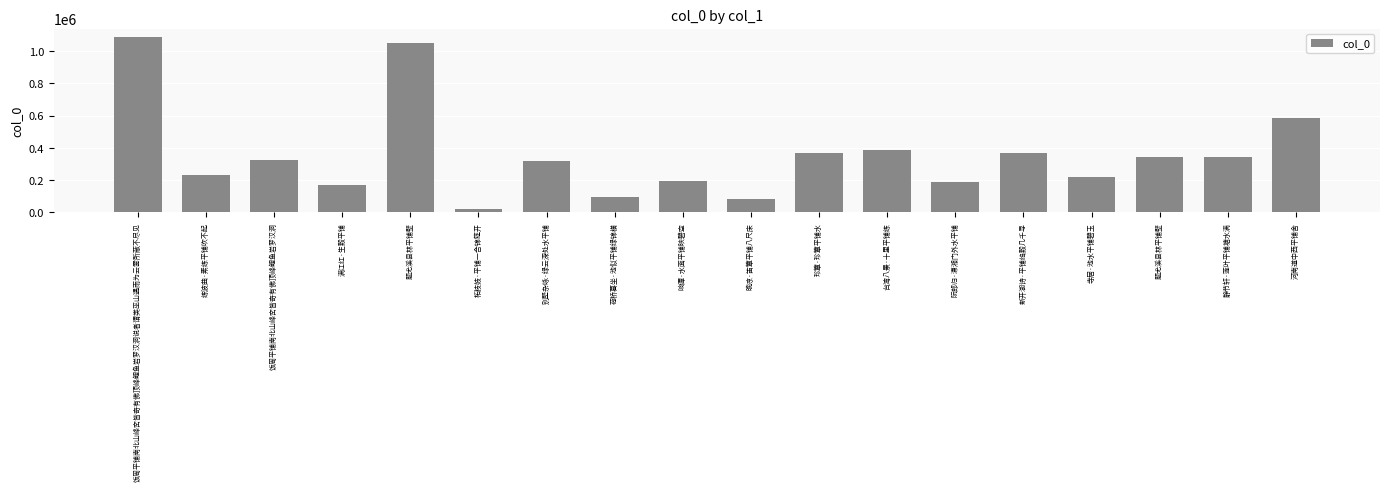

Reading left to right, transcribe all the data shown in this chart.

饭周平铺南北山峰峦皆奇有佛顶峰鲤鱼岩罗汉洞说者谓类巫山遇雨为云雾所蔽不尽见=1085632	练波曲·素练平铺吹不起=232647	饭周平铺南北山峰峦皆奇有佛顶峰鲤鱼岩罗汉洞=321717	满江红·生縠平铺=171061	题尤溪县林平铺壁=1049195	柘枝妓·平铺一合锦筵开=18634	别墅杂咏·绿云深处水平铺=317602	荷桥暮坐·池似平铺绿锦横=93195	响潭·水面平铺映碧空=194956	晚凉·笛簟平铺八尺床=82668	珍簟·珍簟平铺水=365377	台湾八景·十里平铺练=383476	阮郎归·潇湘门外水平铺=189640	新开湖诗·平铺绉縠几千寻=364889	寺居·池水平铺碧玉=219213	题尤溪县林平铺壁=343315	静节轩·莲叶平铺塘水满=345628	河南道中西平铺舍=582539